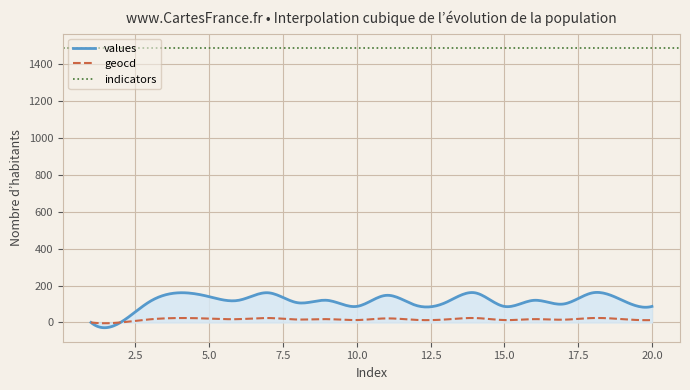

Is it true that geocd equals 18 at 6?

True